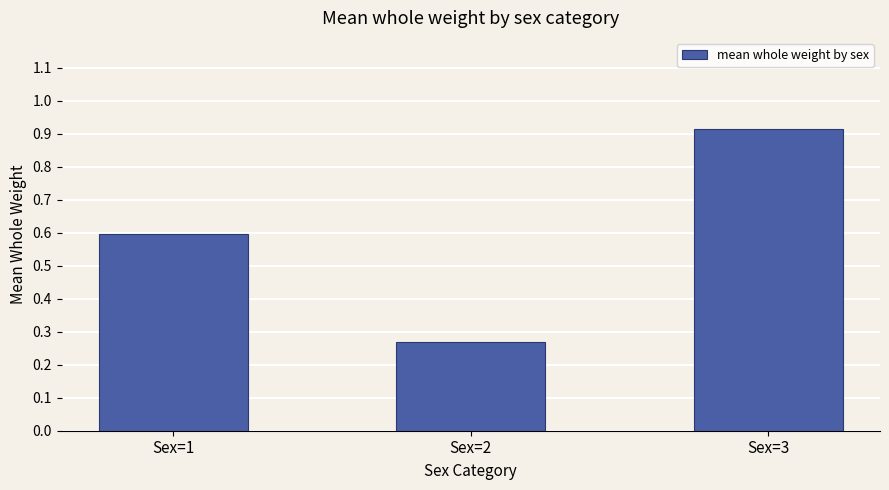

Which label corresponds to the smallest value in the chart?

Sex=2